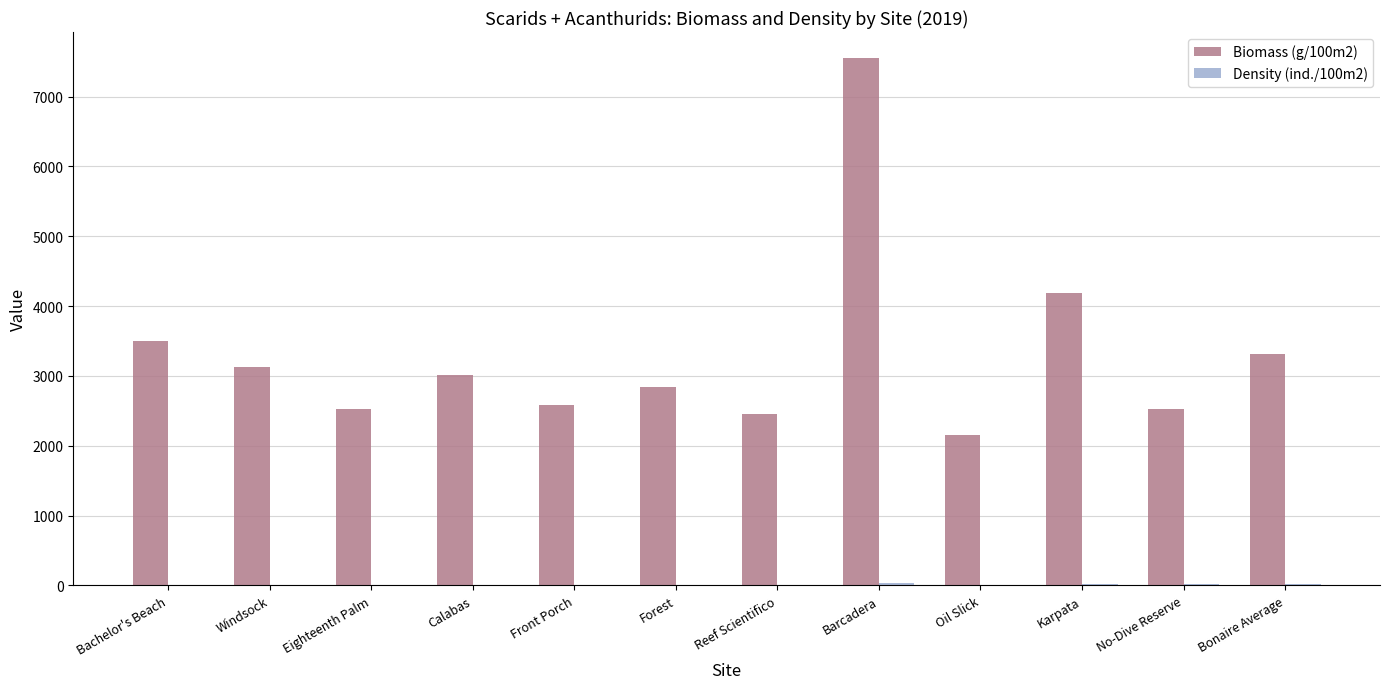

What is the sum of all Biomass (g/100m2) values?

39779.2